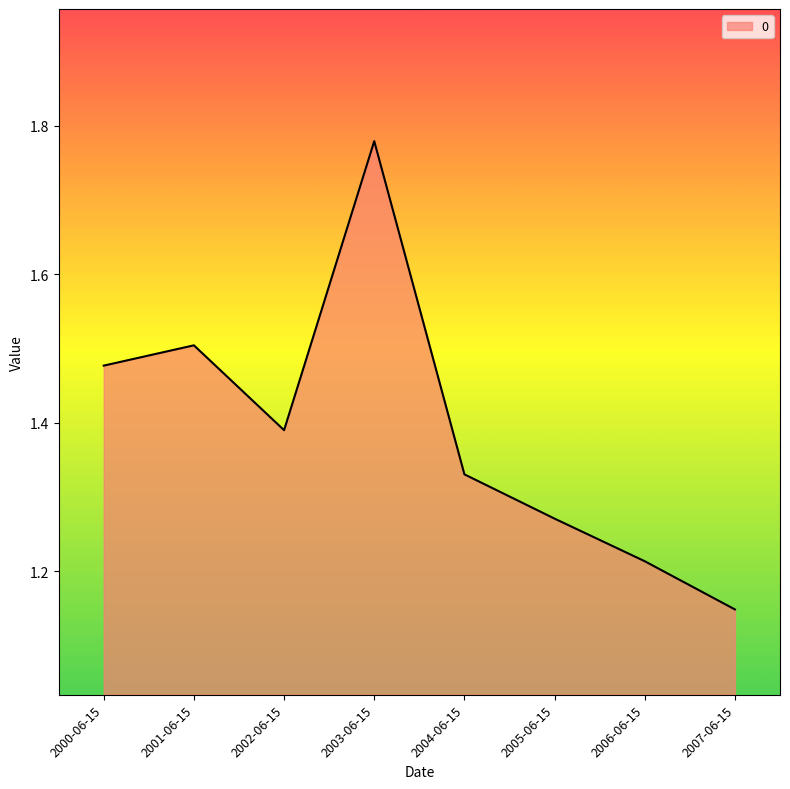

True or false: the data shows 1.5 at 2000-06-15.

True